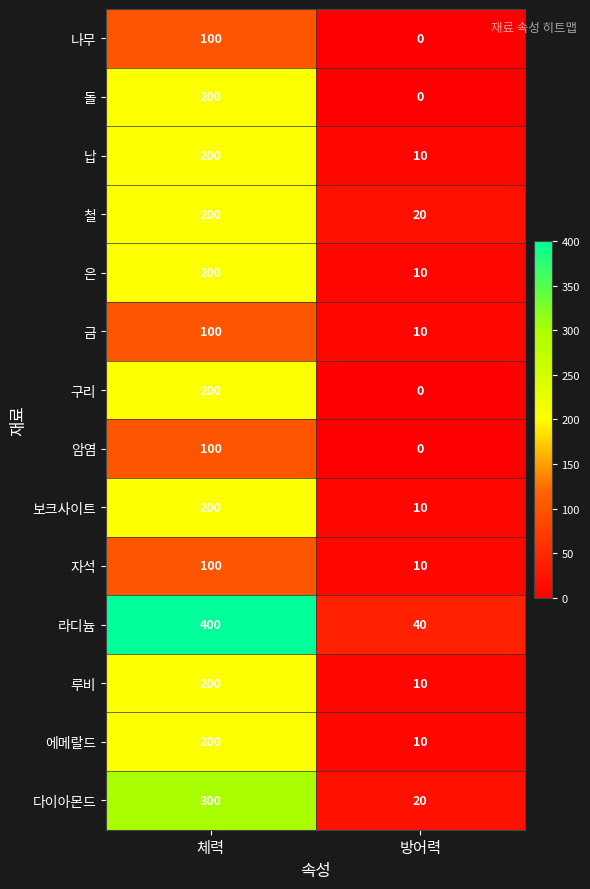

List the labels in order of 은 value, largest first.

체력, 방어력